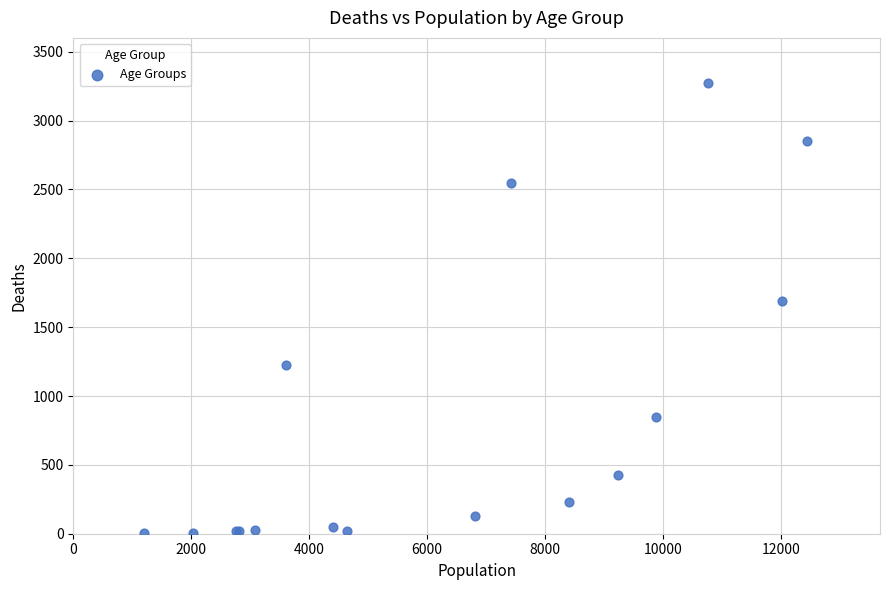

What Y value in the scatter plot is closest to 1638?

1690